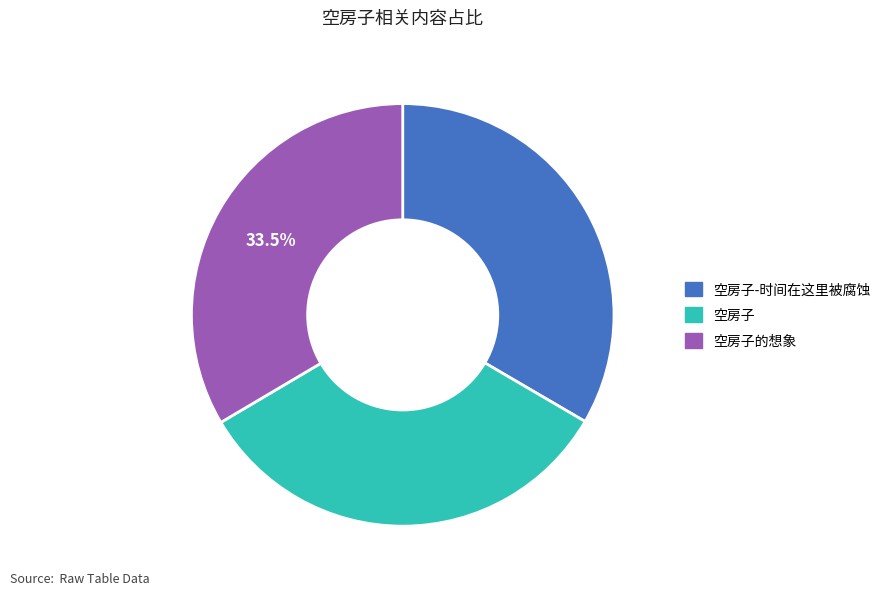

Does any single category account for the majority?

No